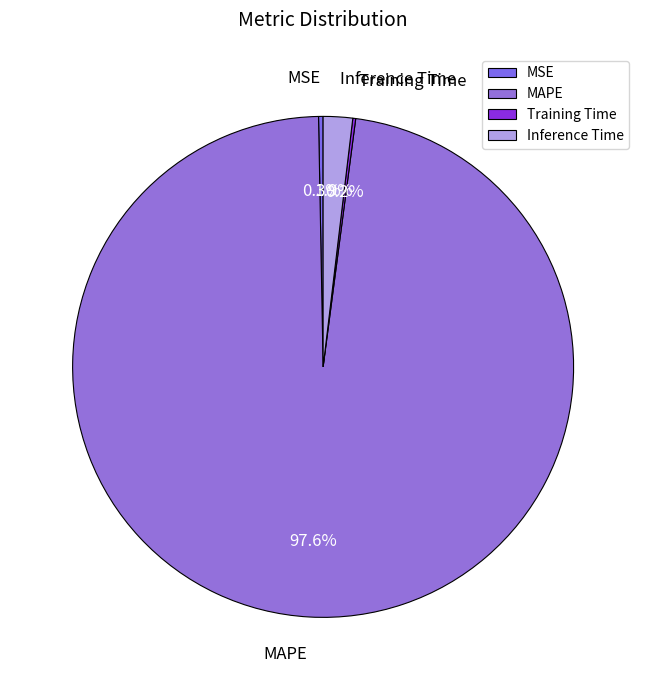

Between MAPE and MSE, which is larger?

MAPE